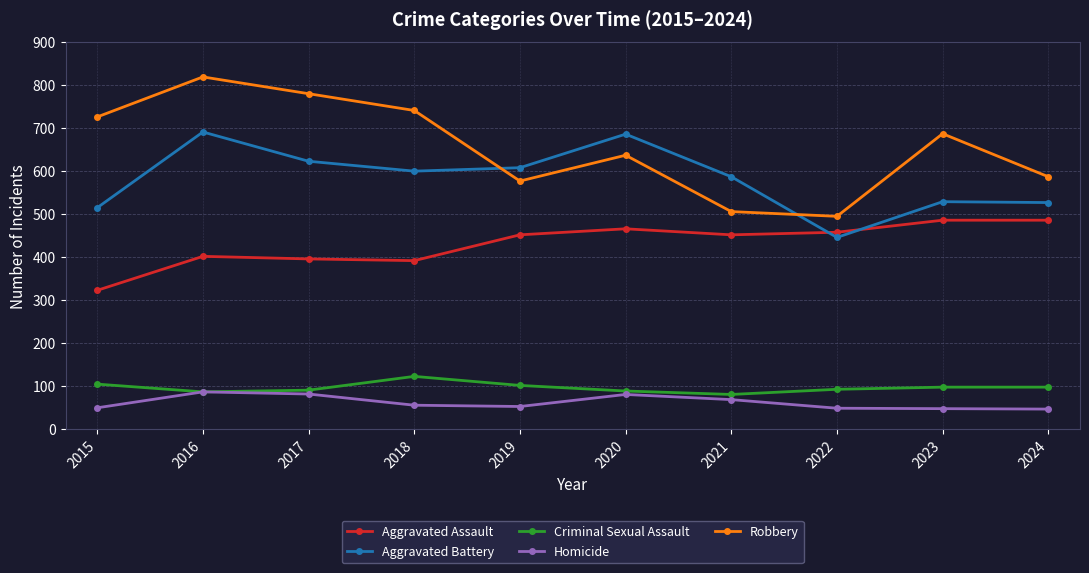

The Aggravated Assault series shows 486 at 2023. True or false?

True